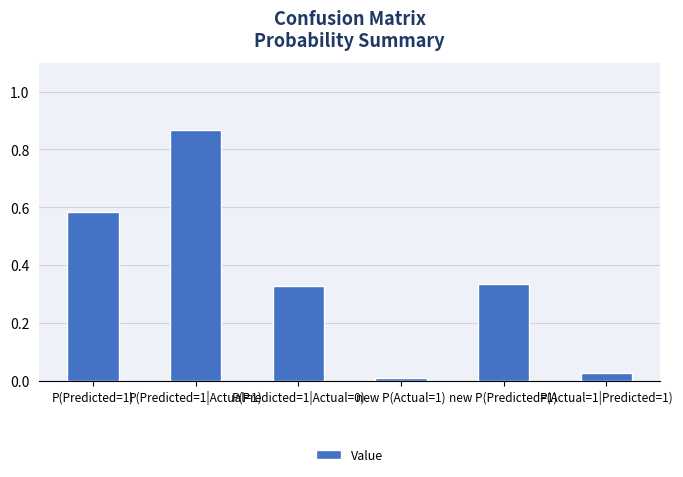

Between new P(Actual=1) and P(Predicted=1), which is larger?

P(Predicted=1)